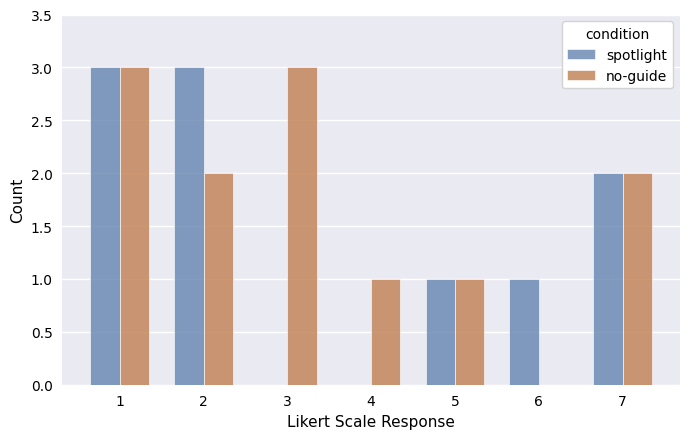

What are all the series names shown in the legend?

spotlight, no-guide